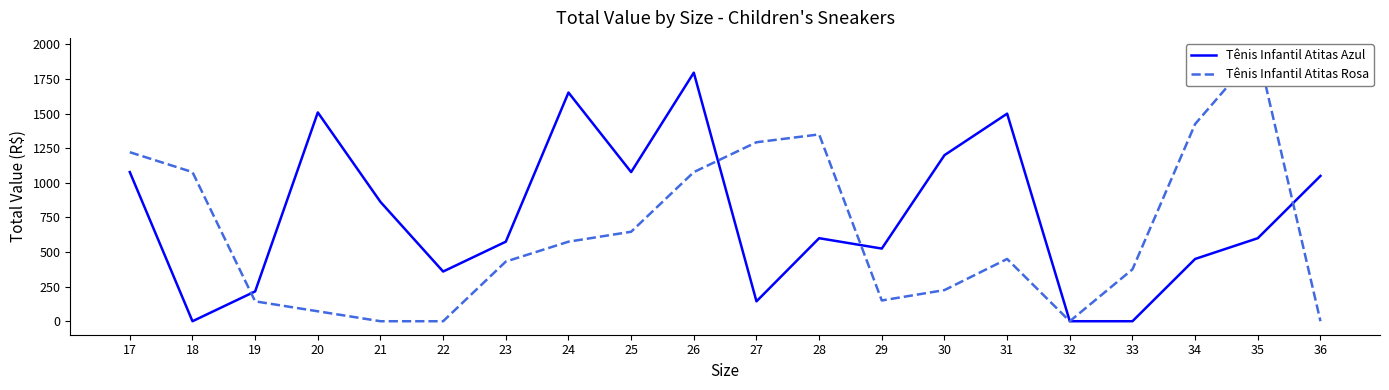

Is it true that Tênis Infantil Atitas Azul equals 364.7 at 35?

False